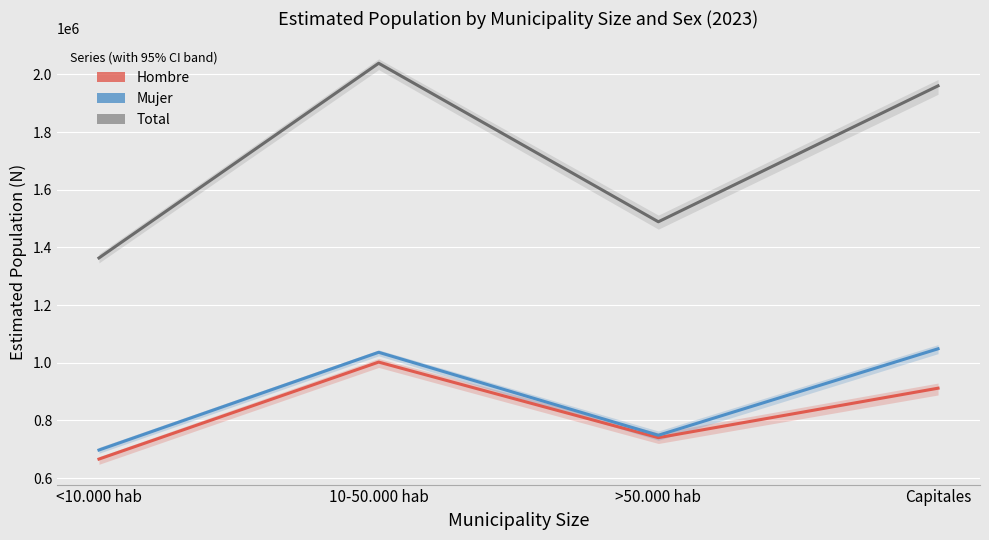

The value of Mujer at Capitales is 1474391. True or false?

False